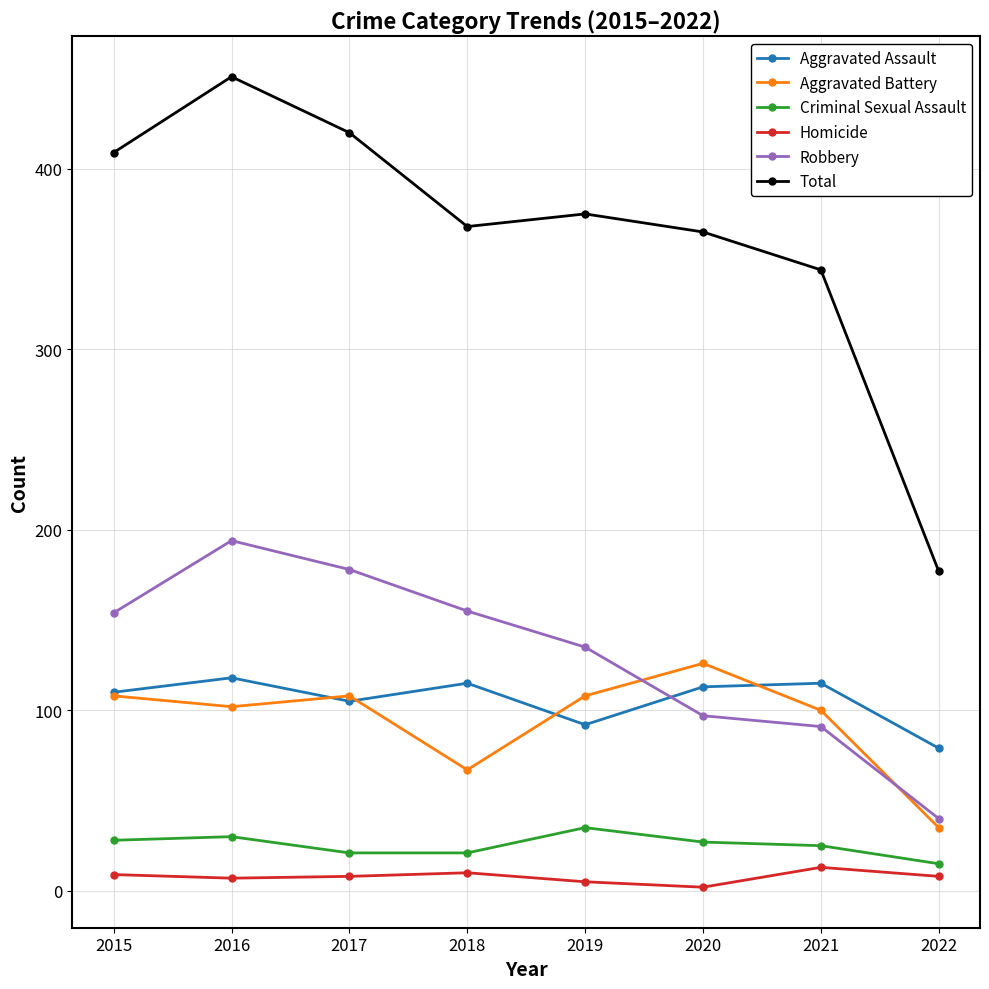

Is the value of Aggravated Battery at 2016 greater than the value of Homicide at 2017?

Yes